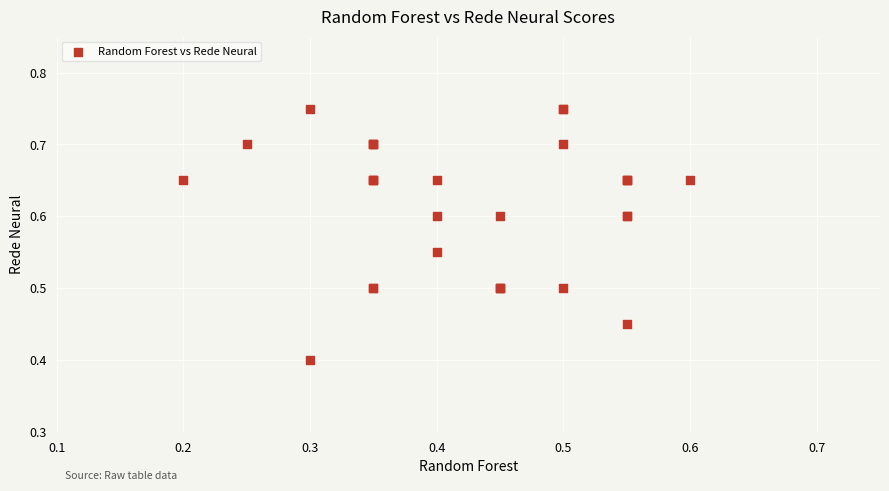

What Y value in the scatter plot is closest to 0?

0.4